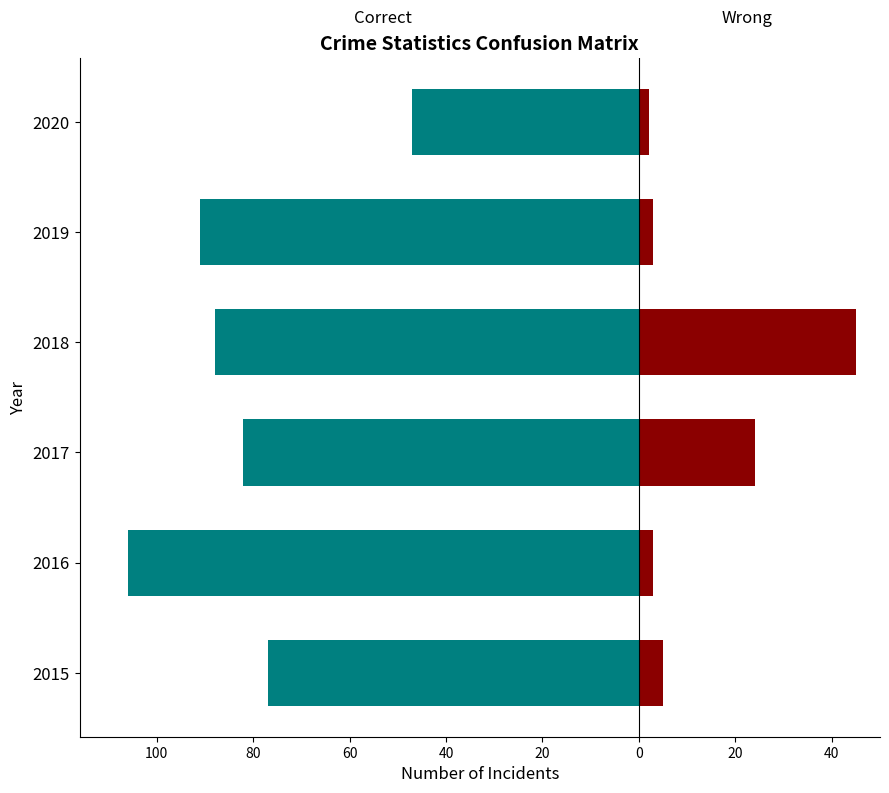

What is the value of the Wrong bar at the 4th from the left?

45